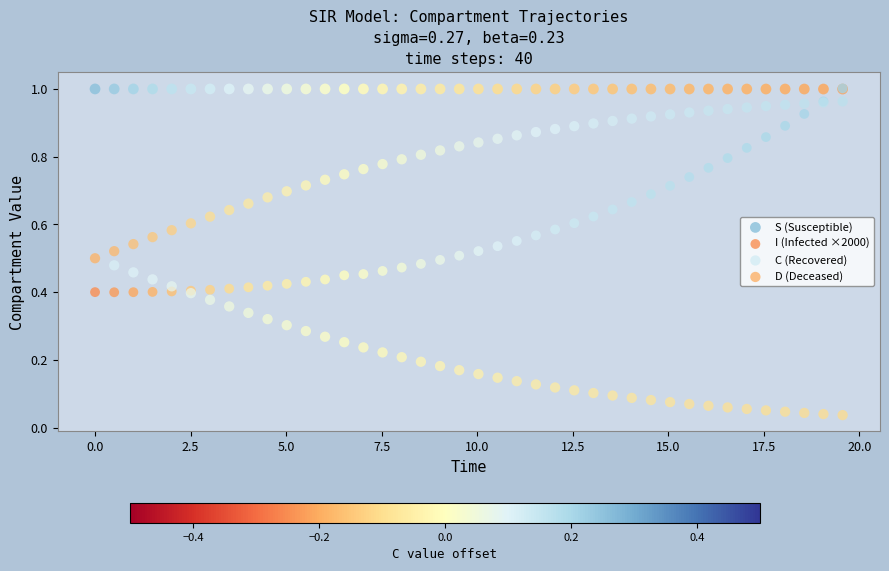

What are all the series names shown in the legend?

S (Susceptible), I (Infected ×2000), C (Recovered), D (Deceased)